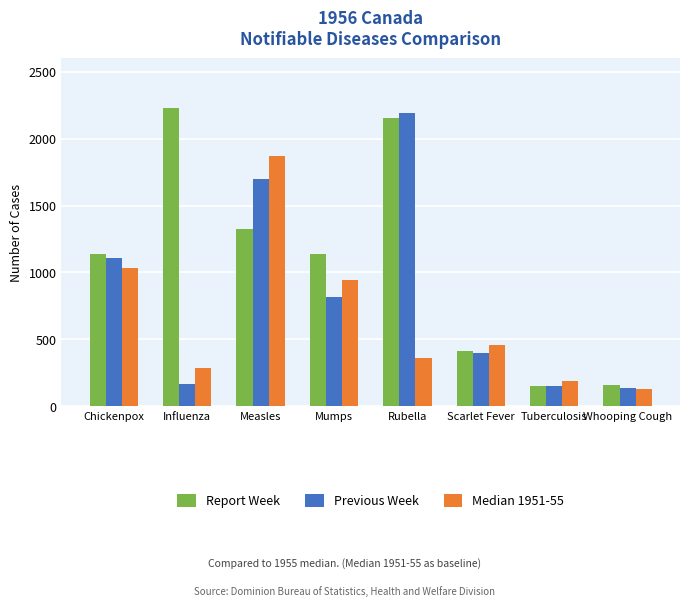

At which category is the sum across all series the highest?

Measles